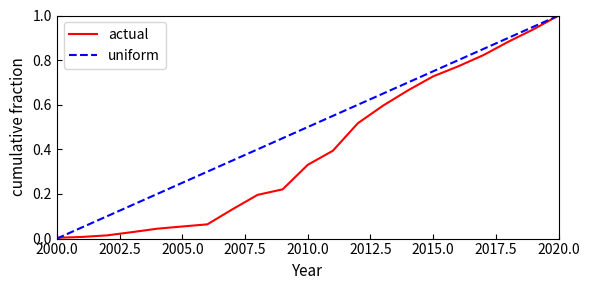

List the series in order of their overall mean, highest first.

uniform, actual